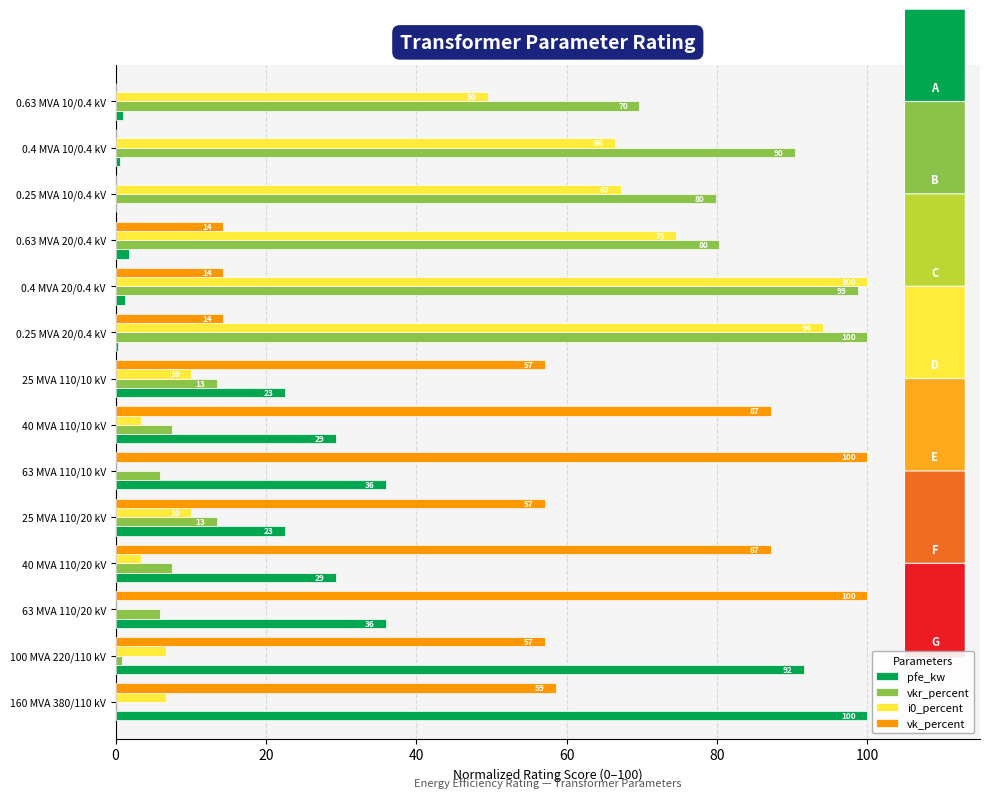

Read the pfe_kw value at 100 MVA 220/110 kV.

91.6